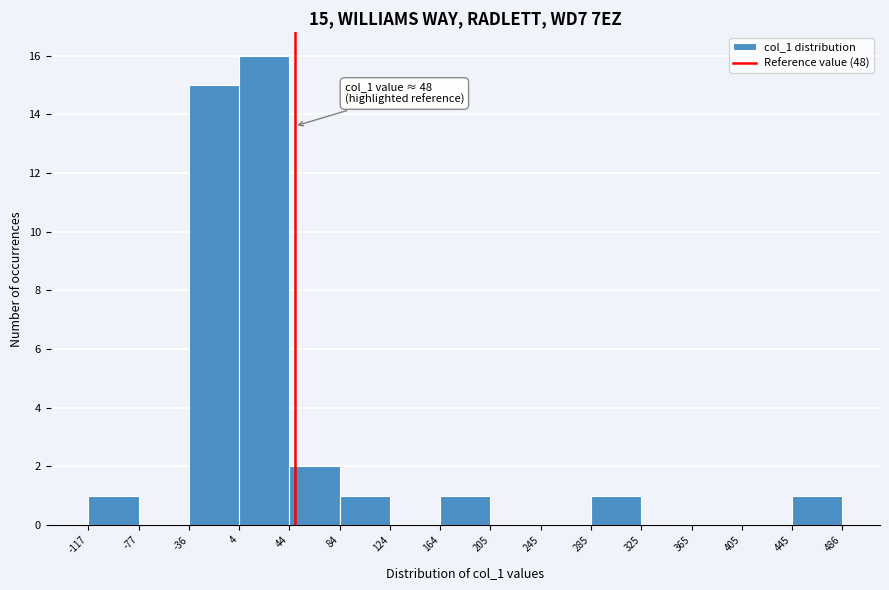

Over which range of the x-axis is the bar tallest?

4 to 44